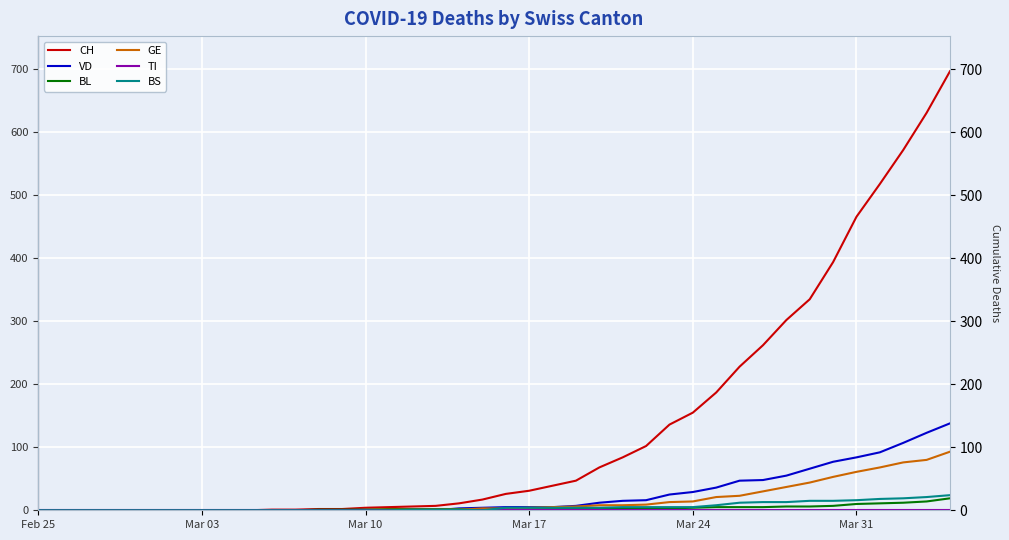

What is the maximum value shown in the chart?

697